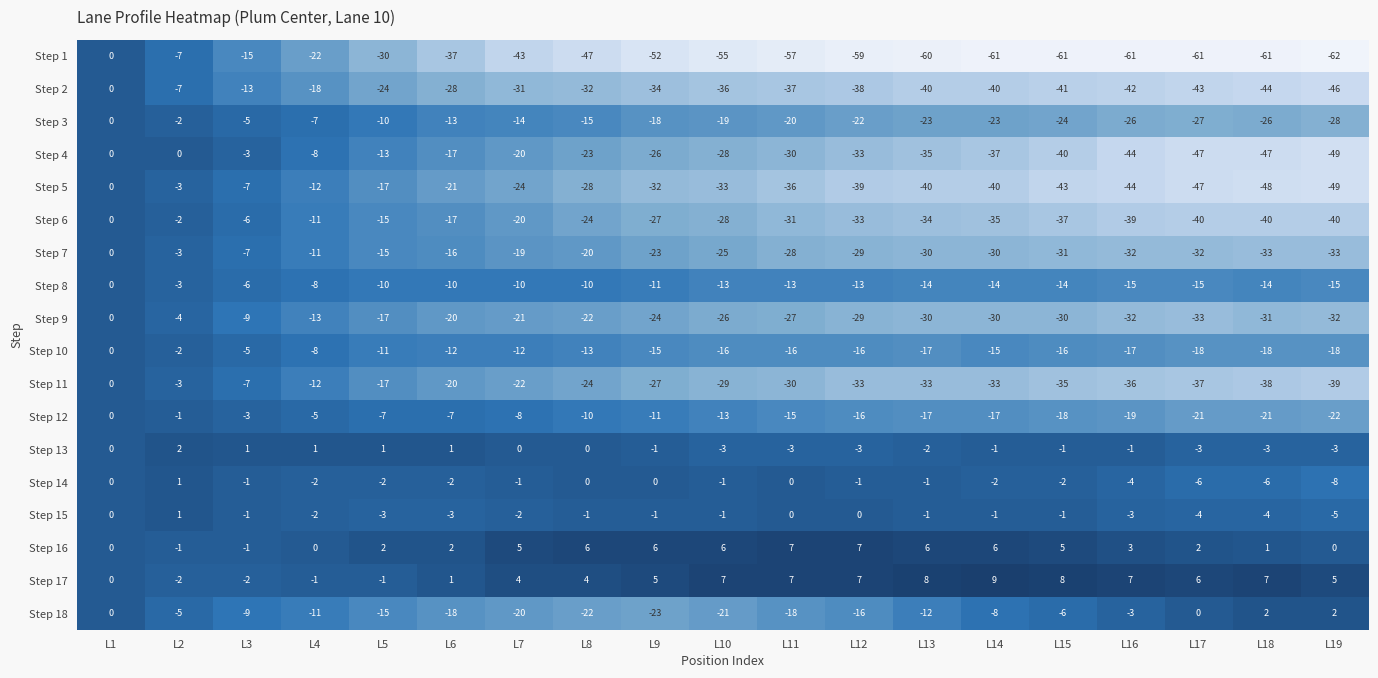

How many data points does each series have?

19